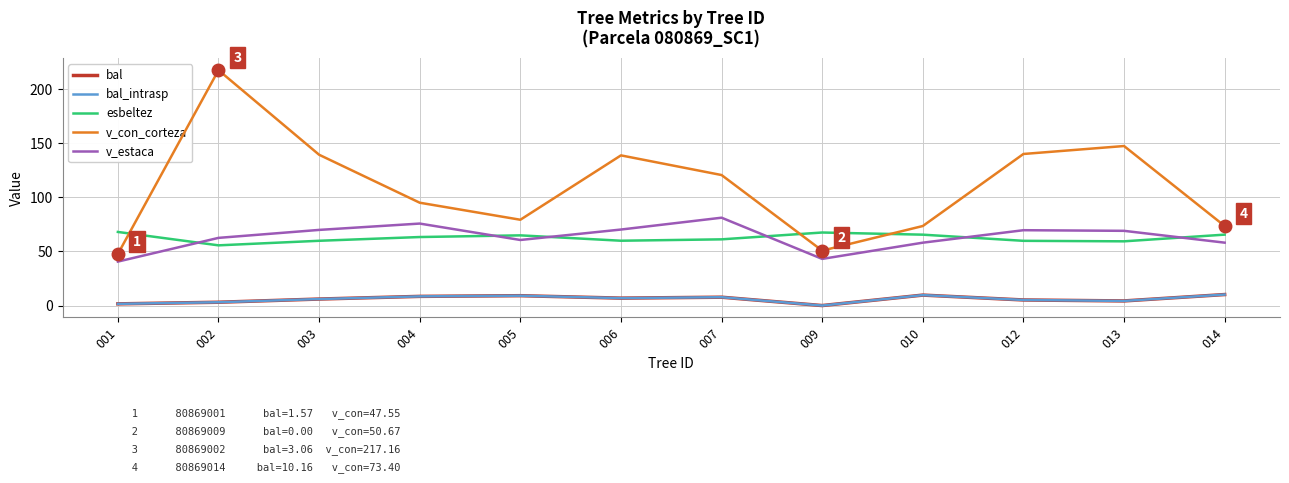

What is the sum of the bal values at 013 and 012?

9.4